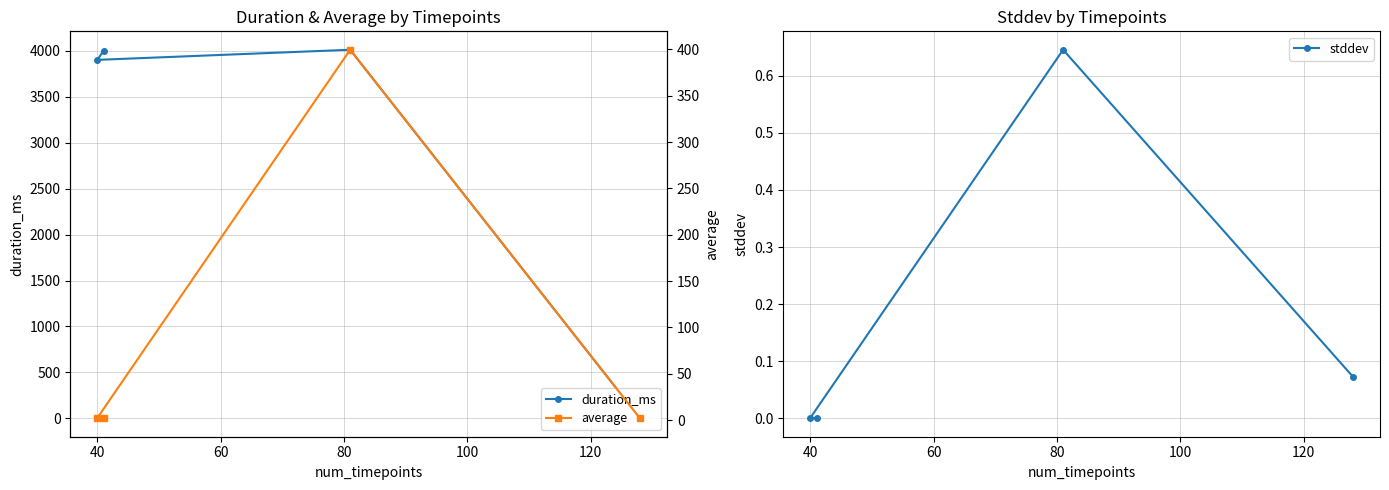

What value does the duration_ms series have at 80?

4002.0